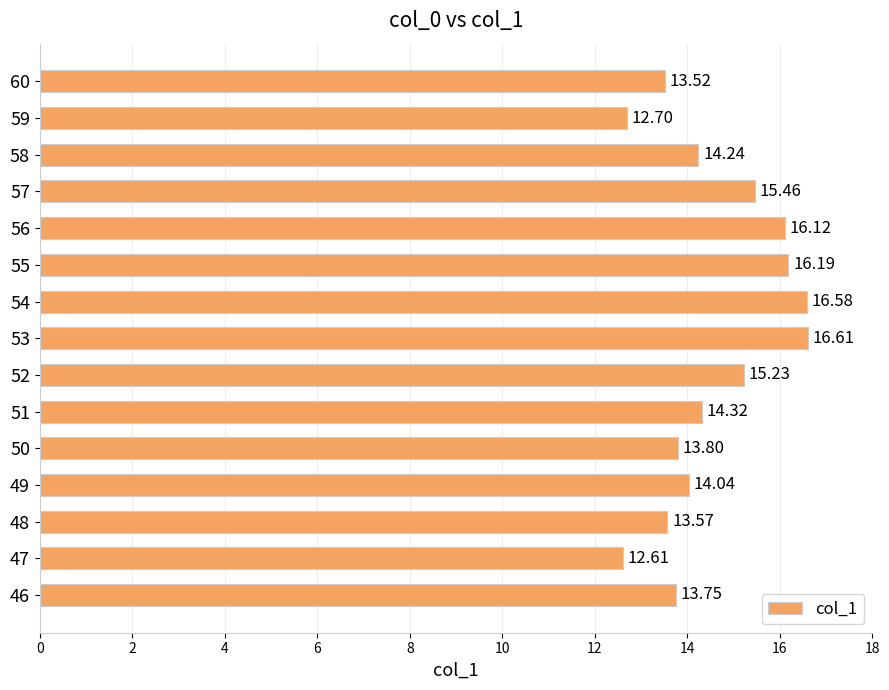

List the labels in order of value, largest first.

53, 54, 55, 56, 57, 52, 51, 58, 49, 50, 46, 48, 60, 59, 47